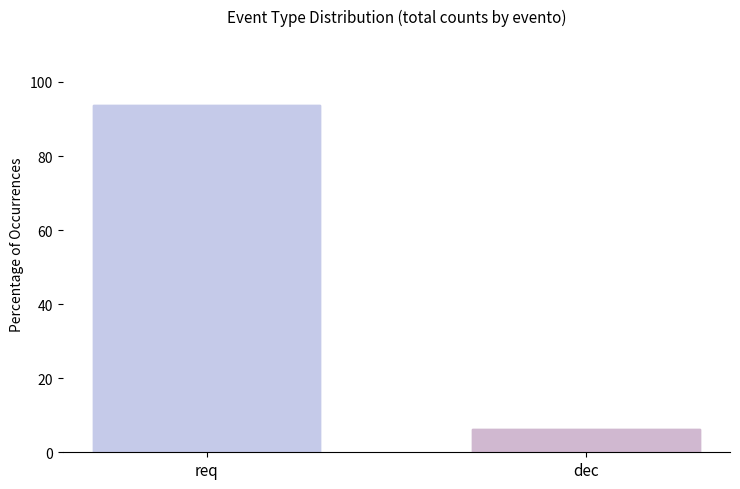

Reading left to right, list all the values displayed in this chart.

req=93.6	dec=6.4